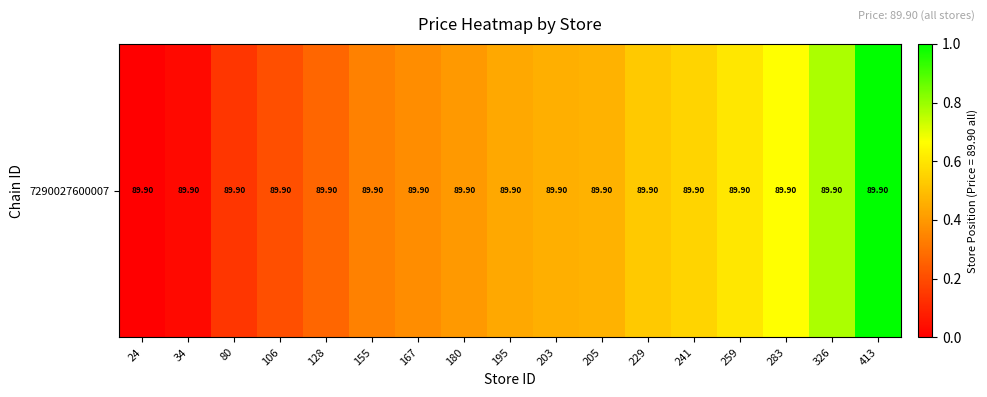

What is the difference between the second highest and minimum values?

0.8